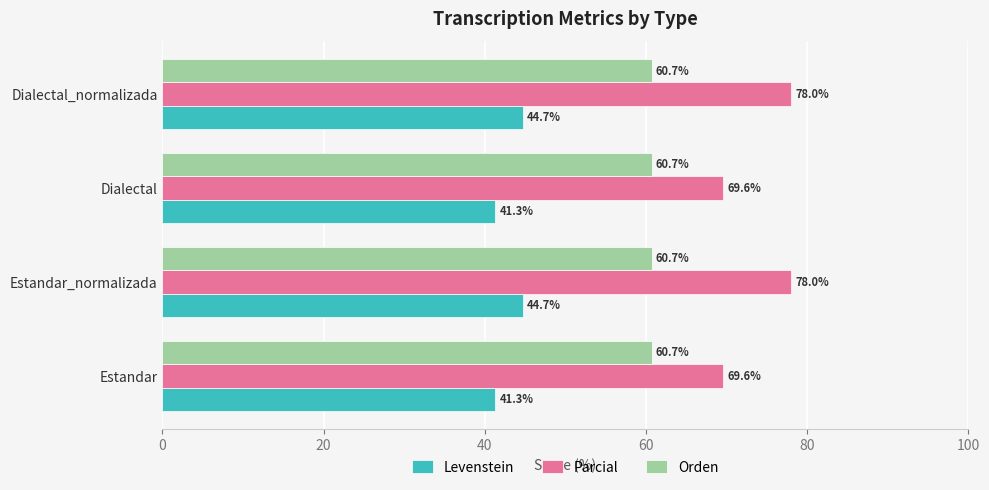

Which series has the widest spread of values?

Parcial